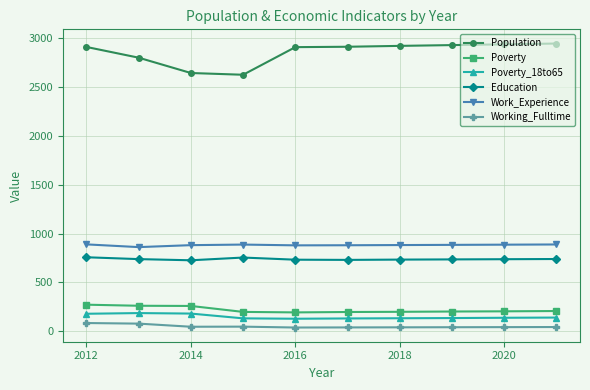

What is the difference between the maximum and second lowest values in the Population series?

302